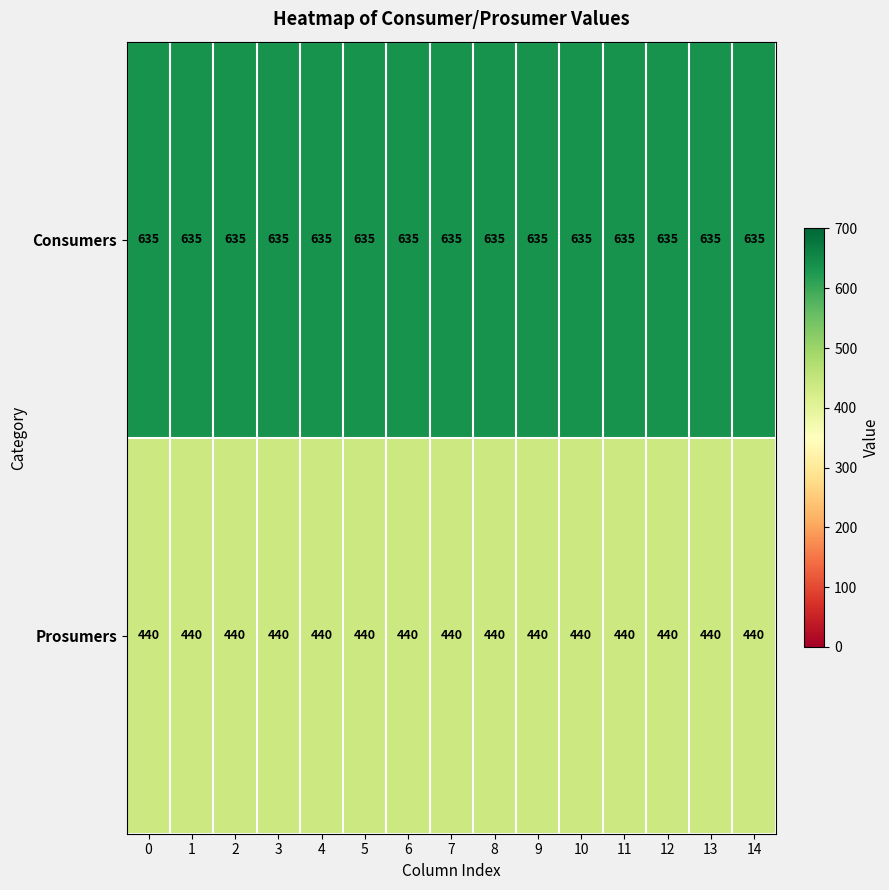

What is the minimum value for Consumers?

635